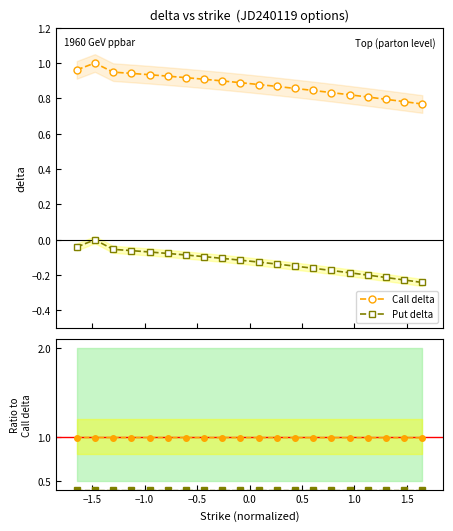

Which series has the widest spread of values?

Call delta